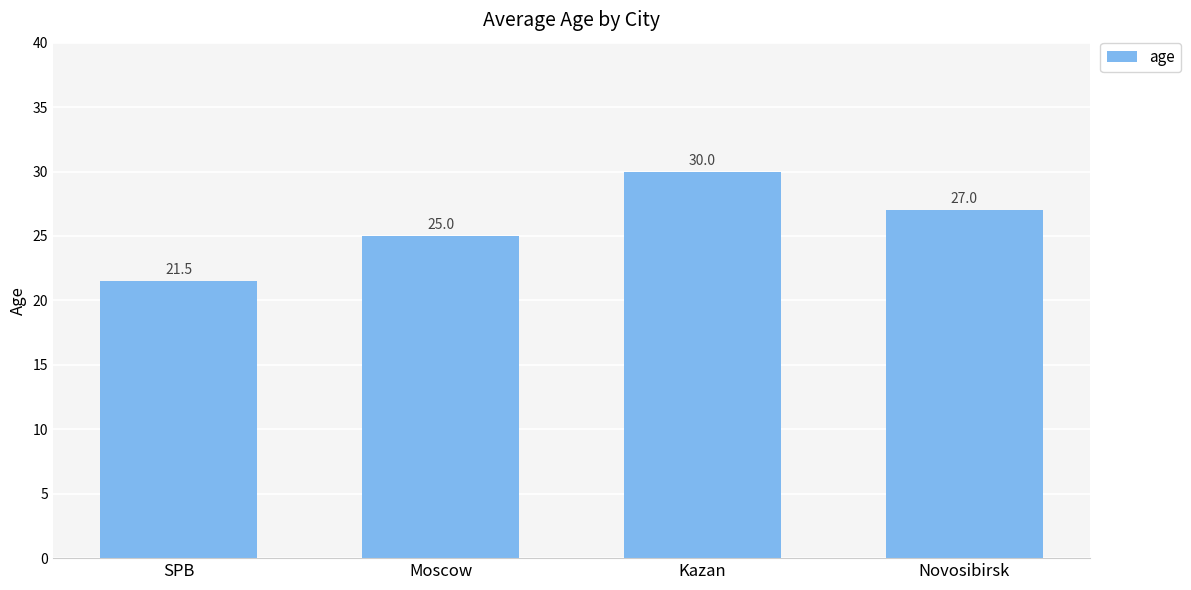

Between Kazan and Novosibirsk, which is larger?

Kazan